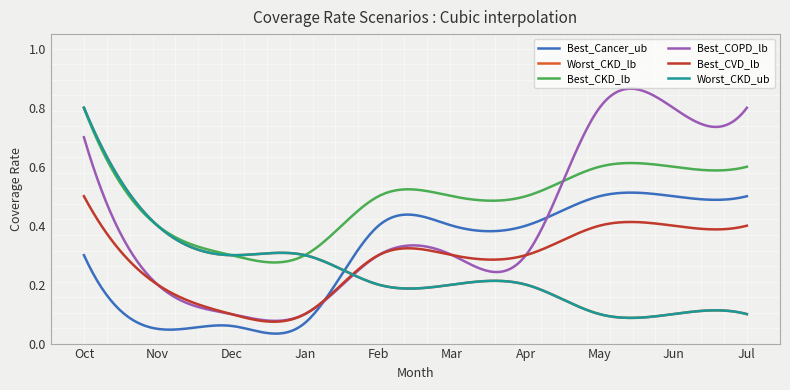

Does the chart display data point markers on the line(s)?

No